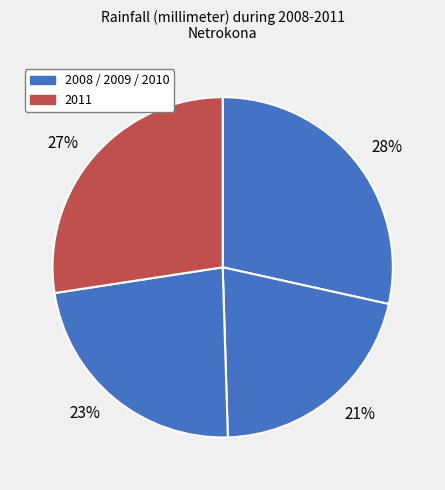

Approximately how many times larger is the value at 28% compared to 23%?

1.2